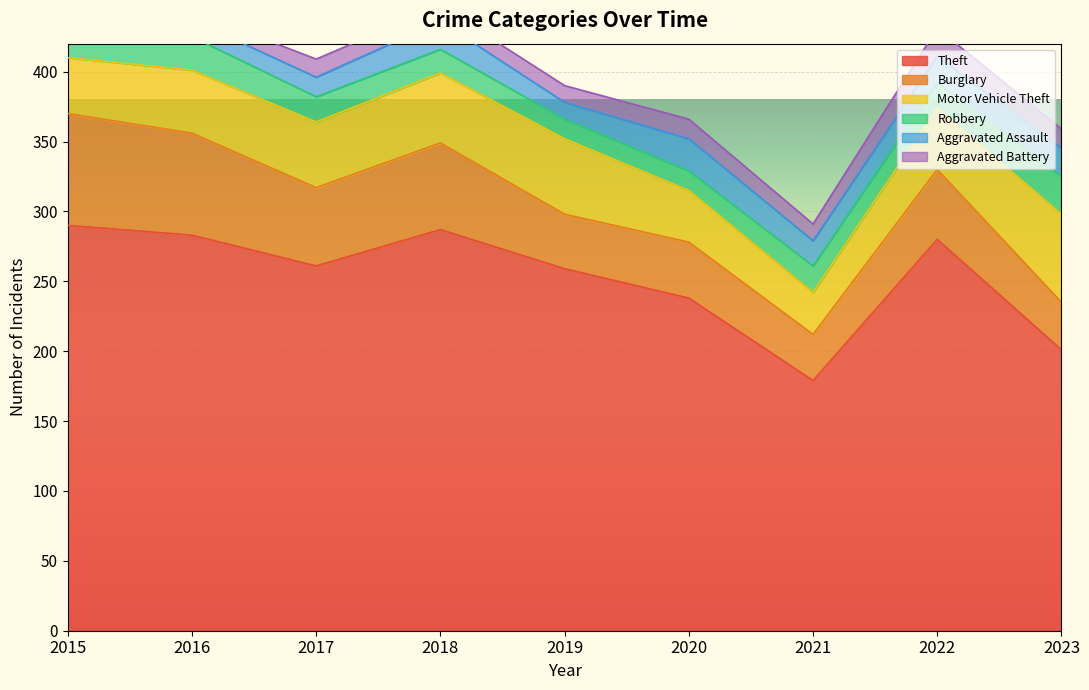

What is the approximate value of Motor Vehicle Theft at 2023, to the nearest 5?

65